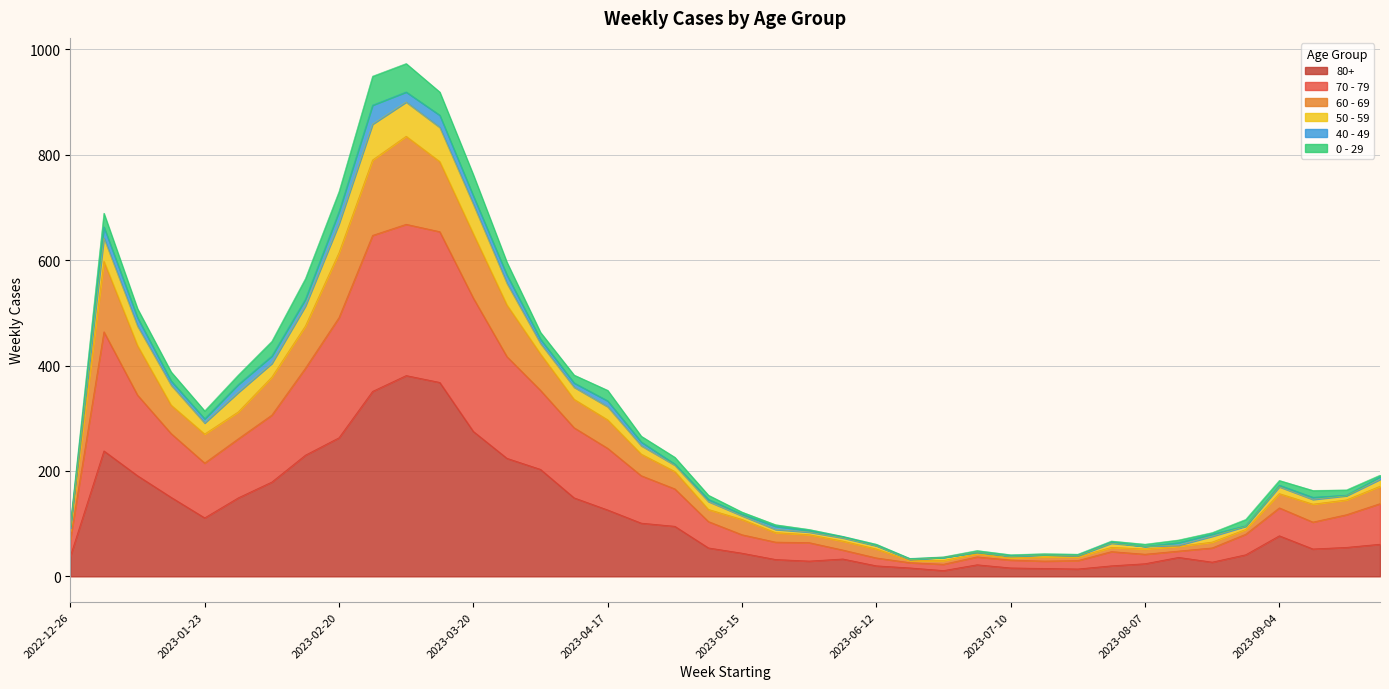

What position from the right is 2023-03-13?

29